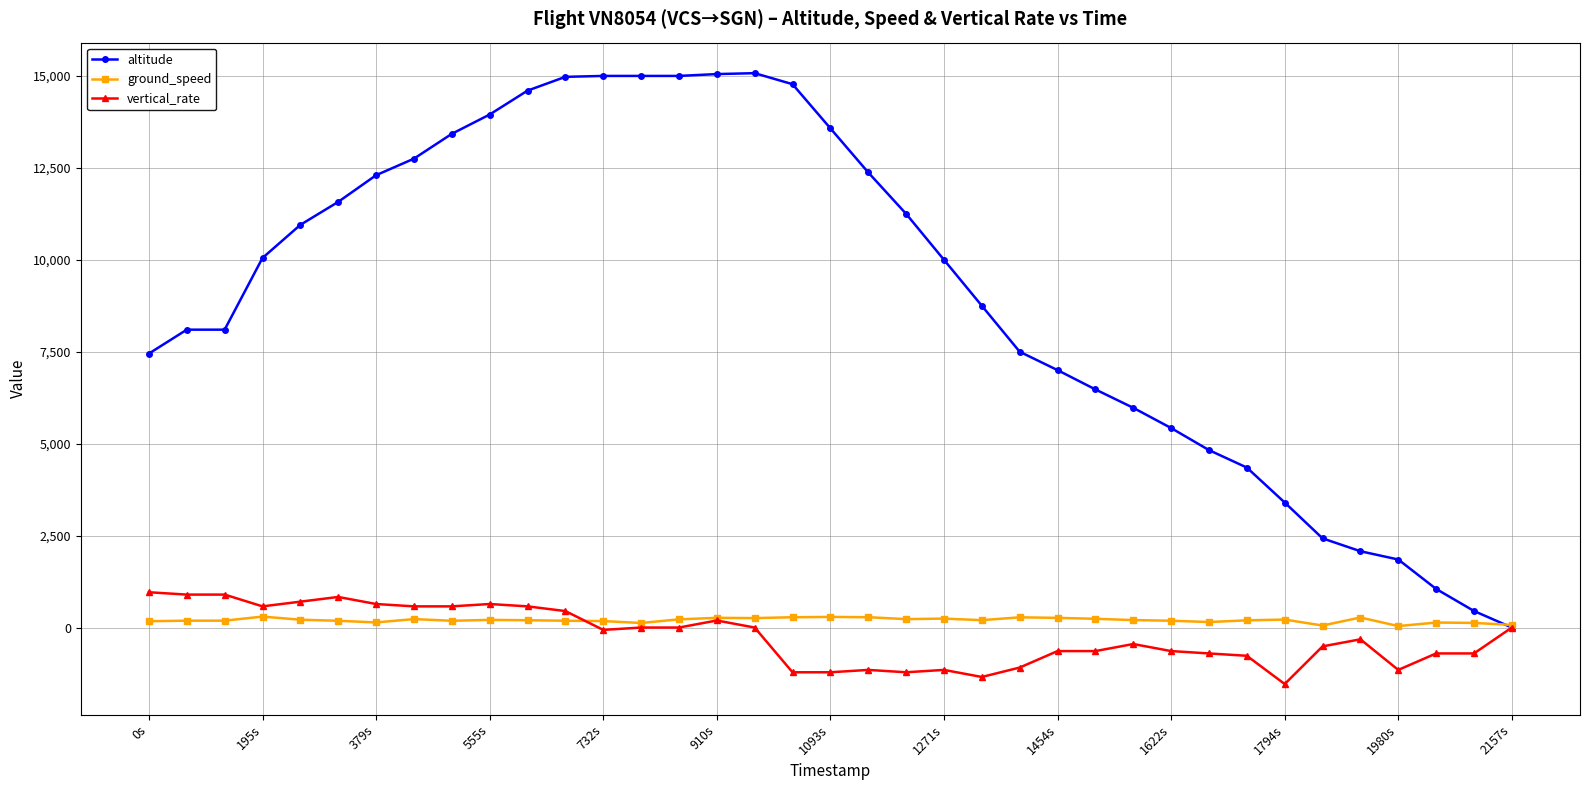

At how many categories does at least one series exceed 13209?

11